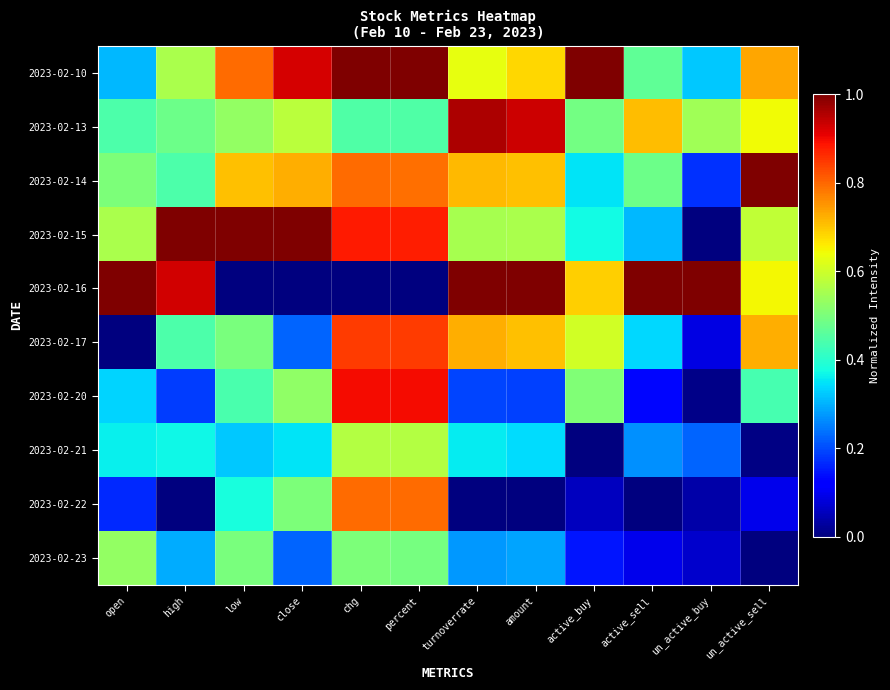

What is the spread (max minus min) of values at chg?

1.0